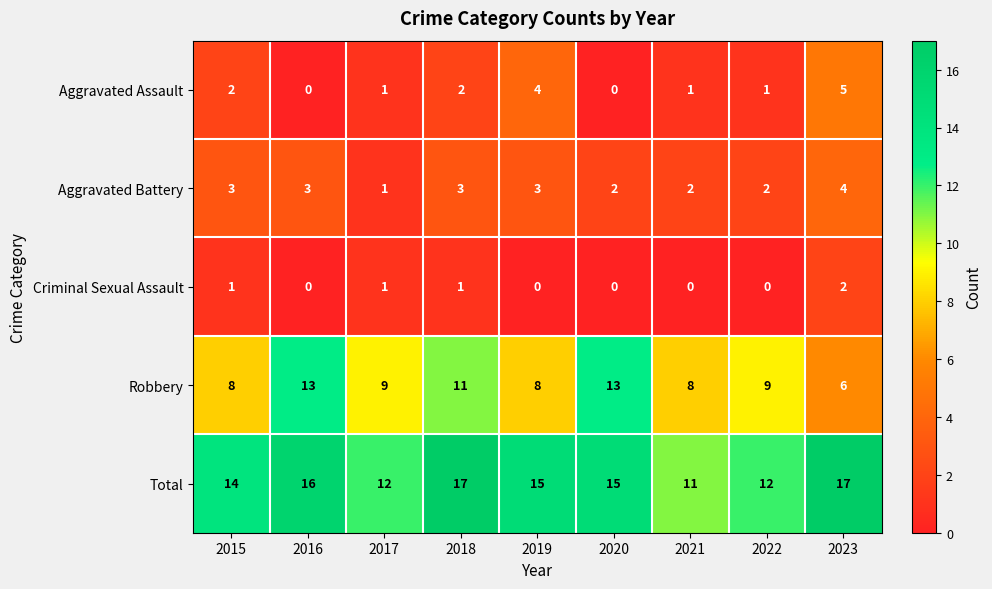

What is the difference between the highest and lowest values at 2018?

16